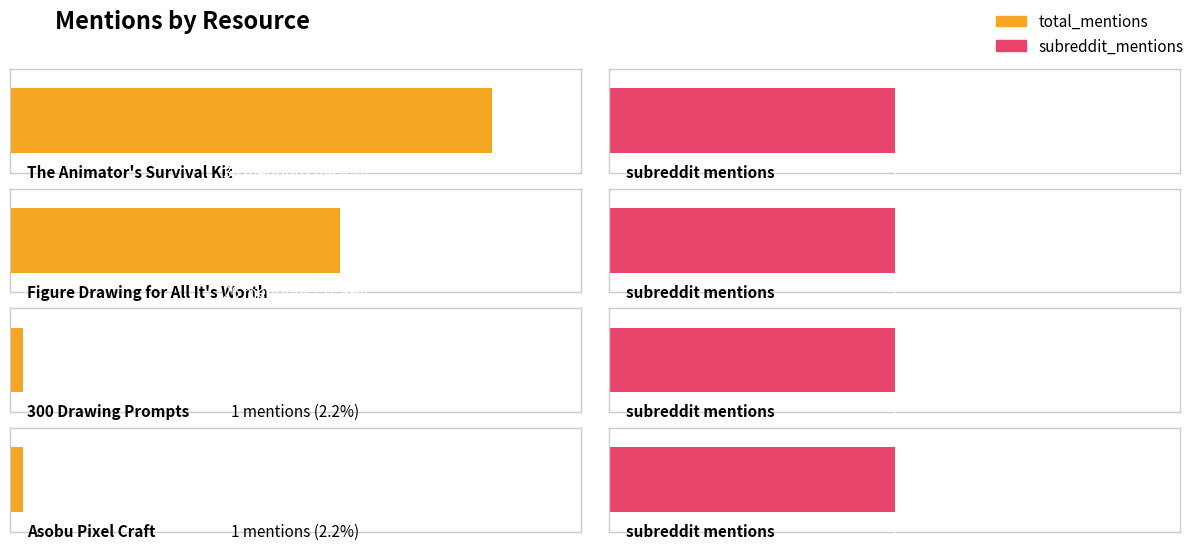

Where is subreddit_mentions nearest to the value 1?

The Animator's Survival Kit